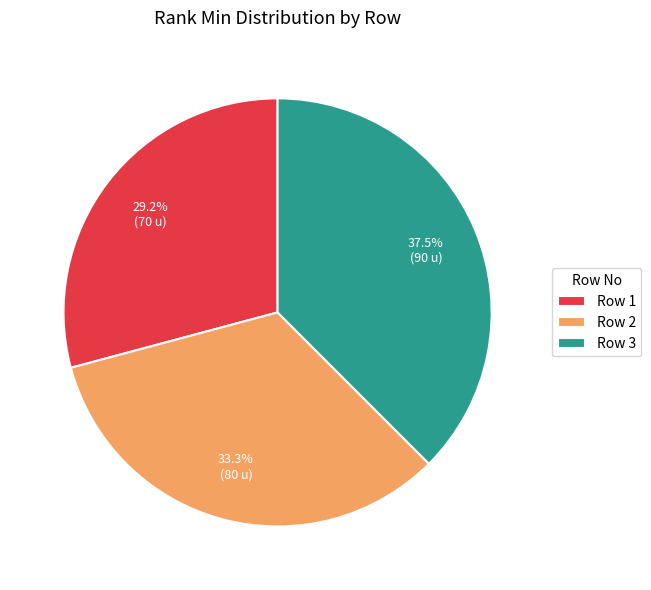

Rank the categories by value from highest to lowest.

Row 3, Row 2, Row 1